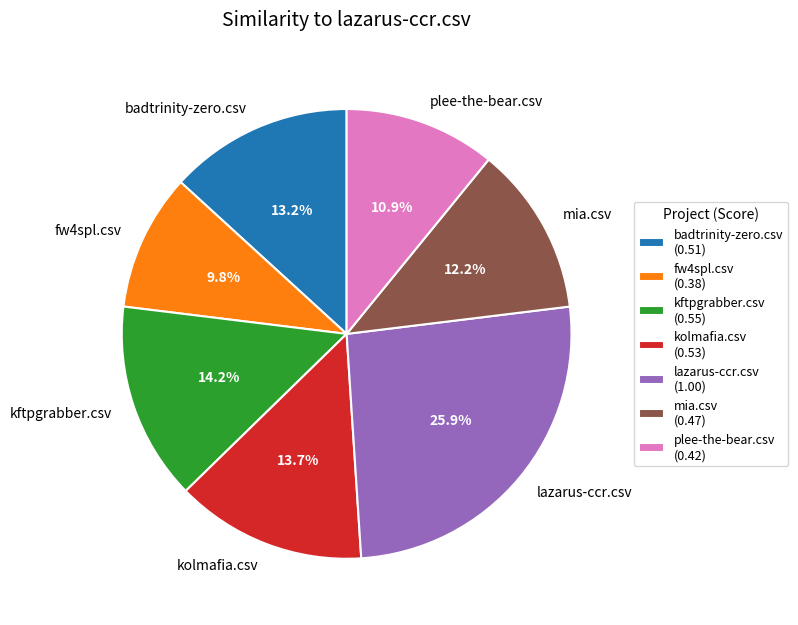

What percentage is the fw4spl.csv slice, to the nearest percent?

10%